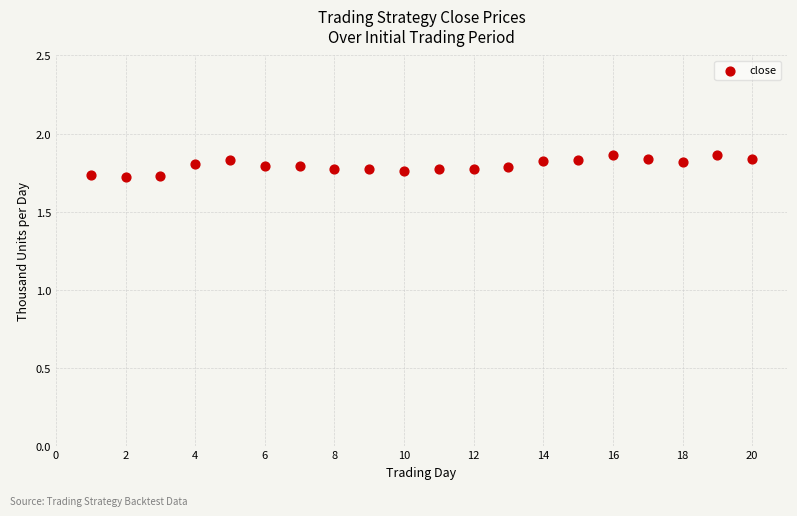

What is the range of X values (max minus min)?

19.0